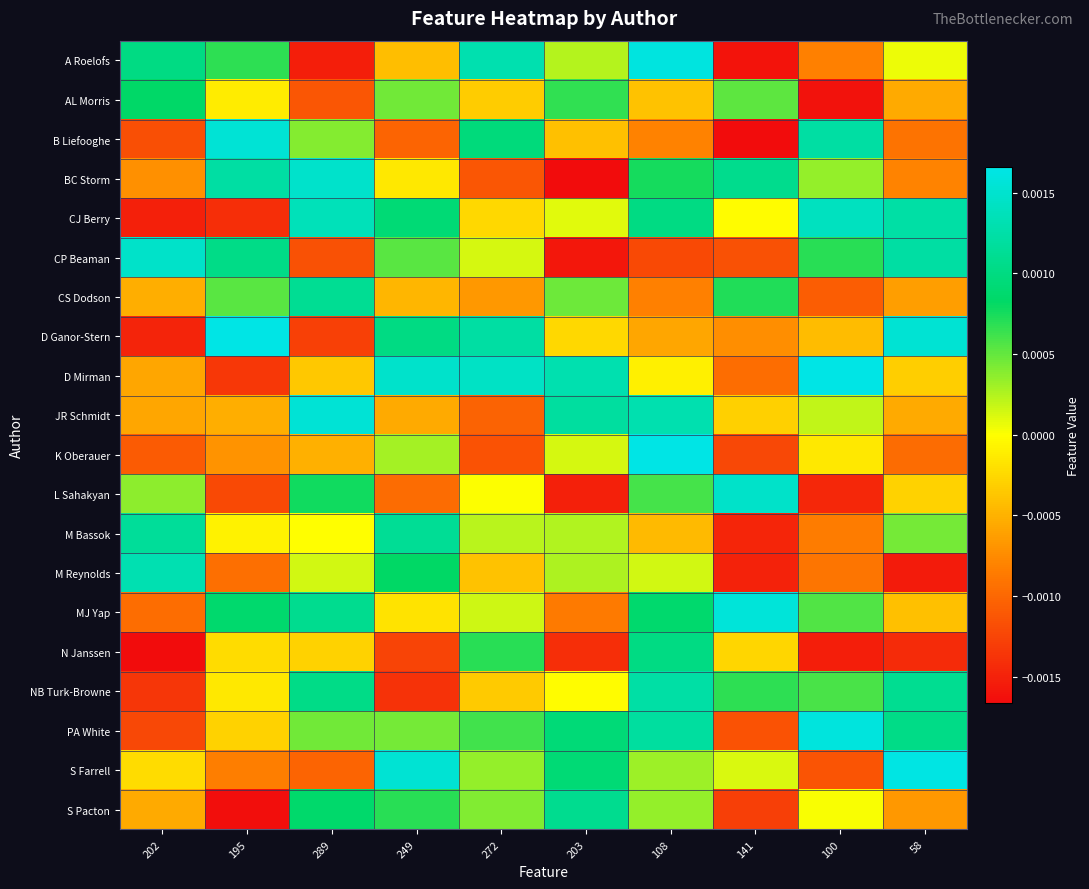

At how many categories does at least one series exceed 0?

10